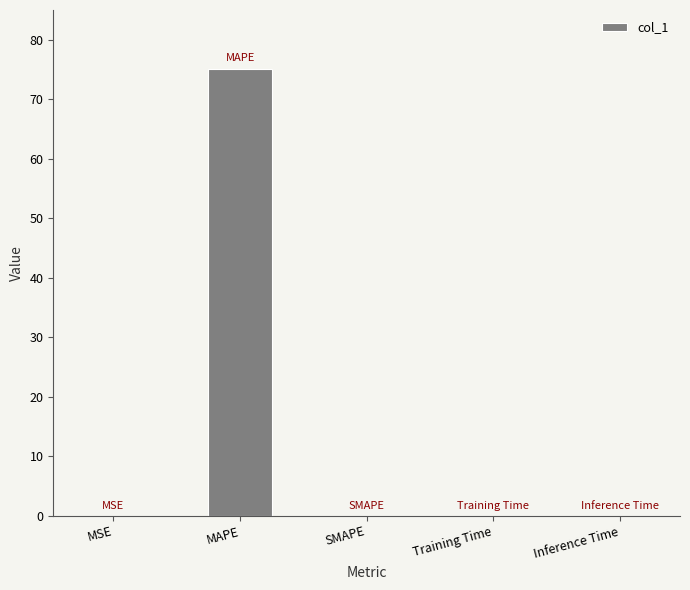

Is it true that the value at Training Time is 0.0?

True